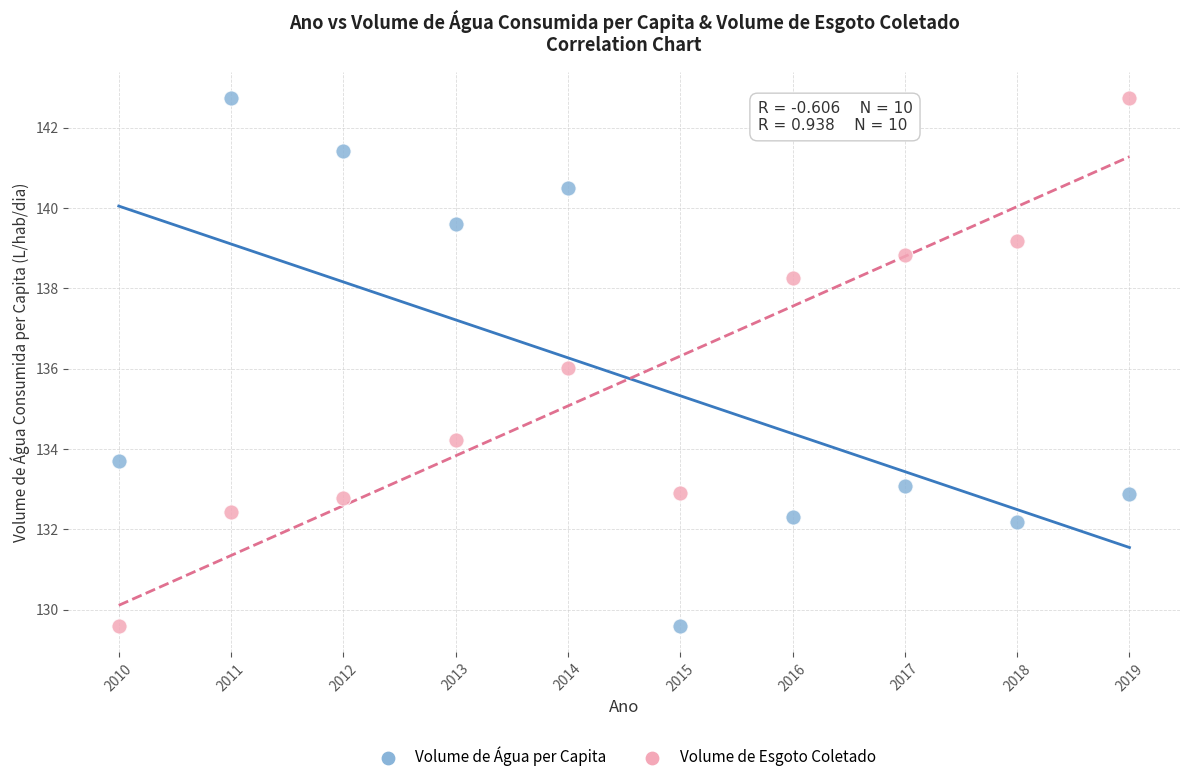

Across all data points, what is the range of Y values (max minus min)?

13.1